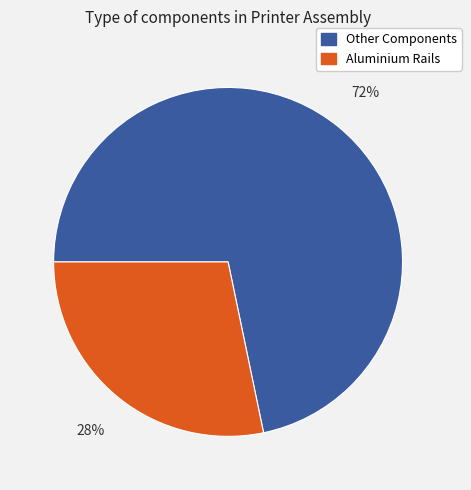

To the nearest percent, what is the average slice percentage?

50%